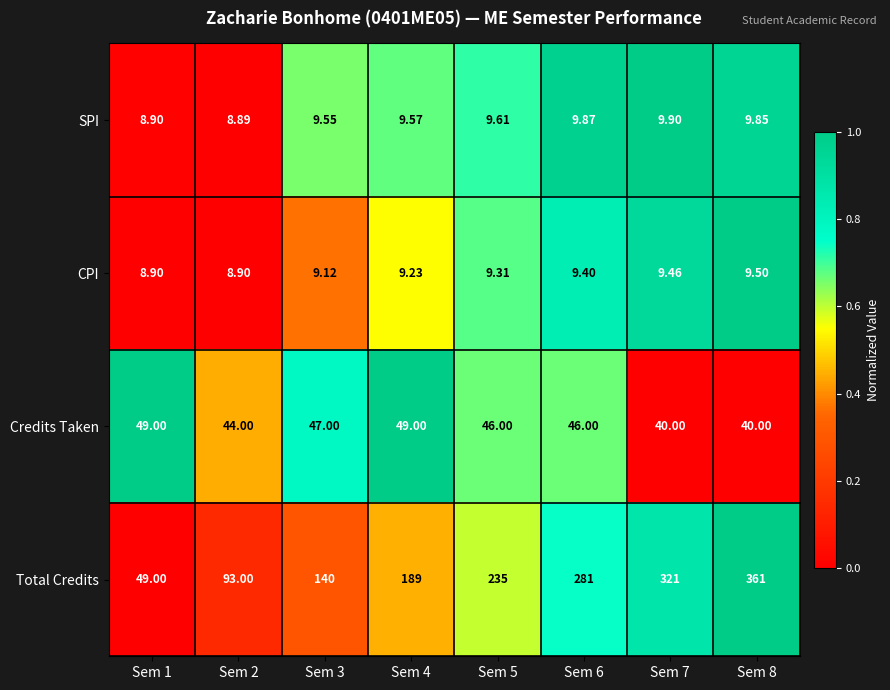

How many data points does each series have?

8